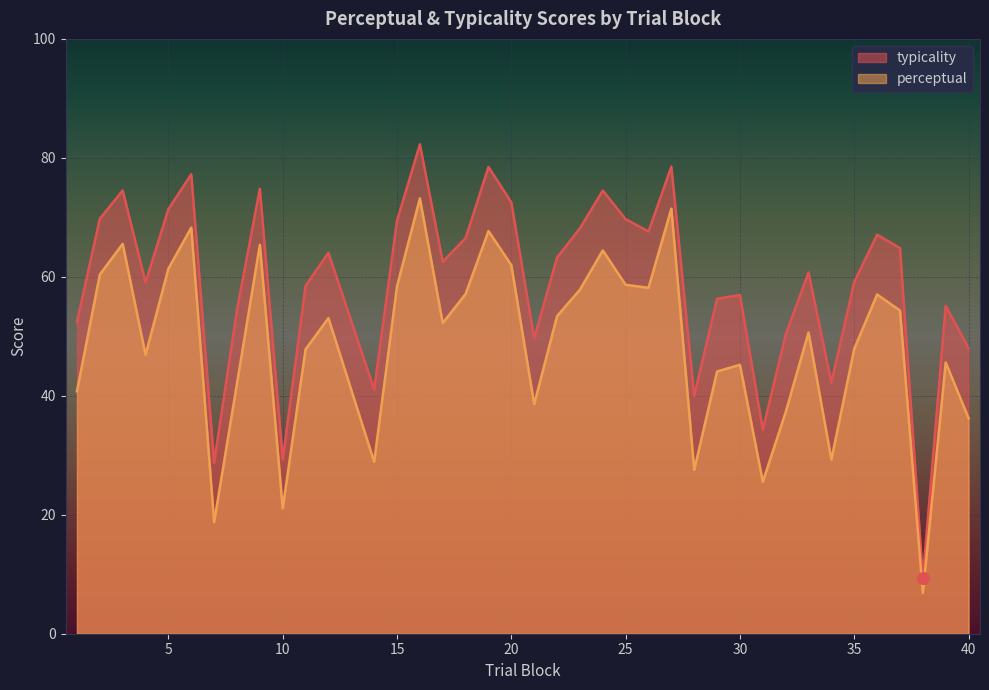

Which series has the largest Y range (max minus min)?

typicality